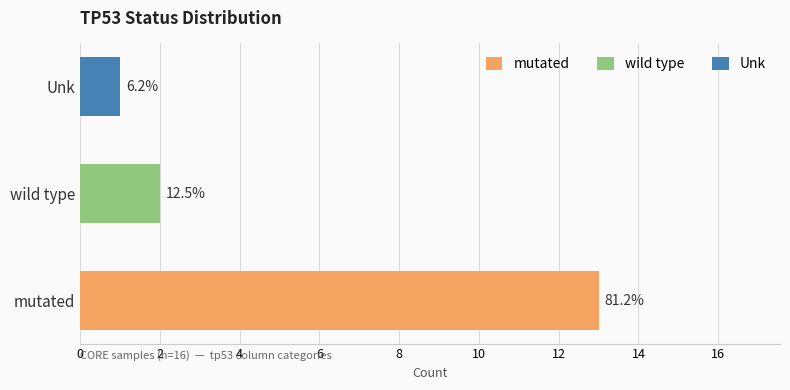

Rank the categories by value from lowest to highest.

Unk, wild type, mutated